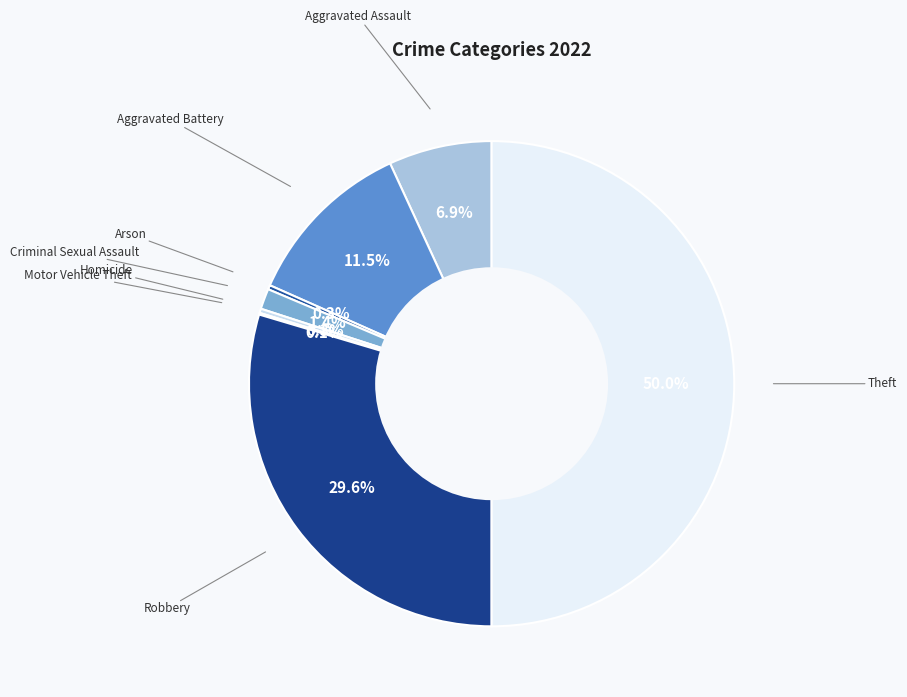

Does Arson account for over 50% of the chart?

No